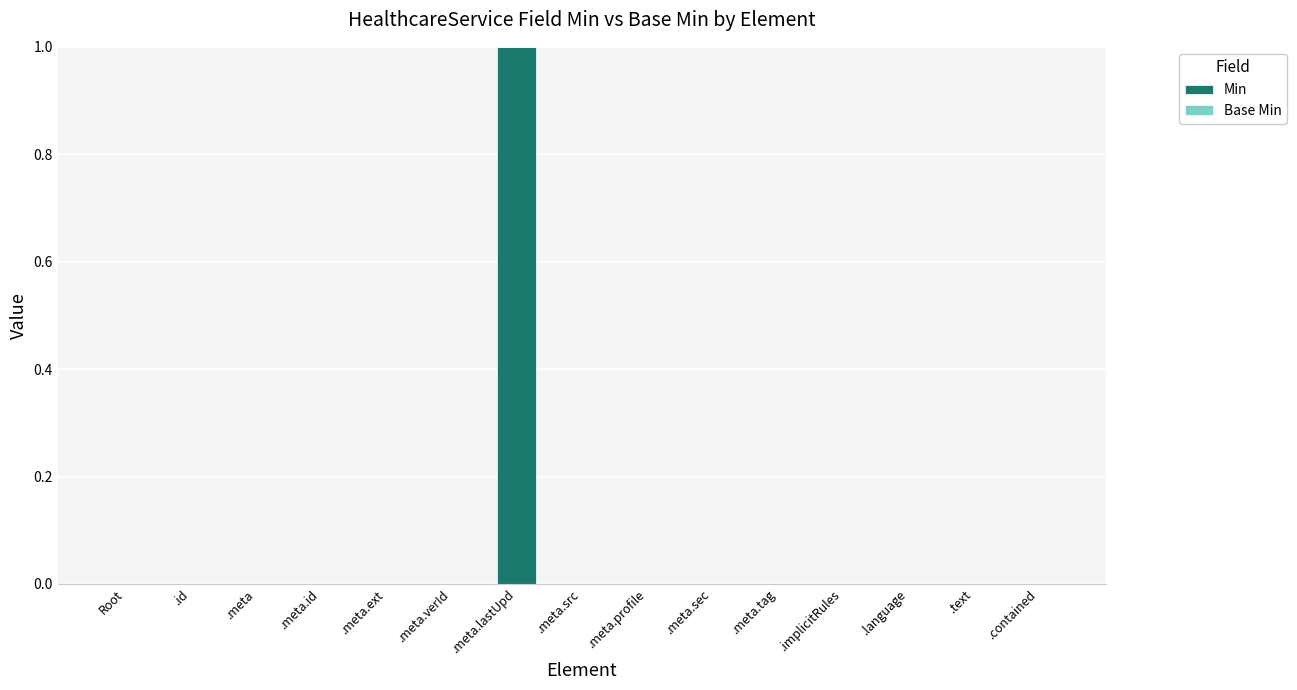

Which has a higher value, .meta.profile or .meta.lastUpd?

.meta.lastUpd